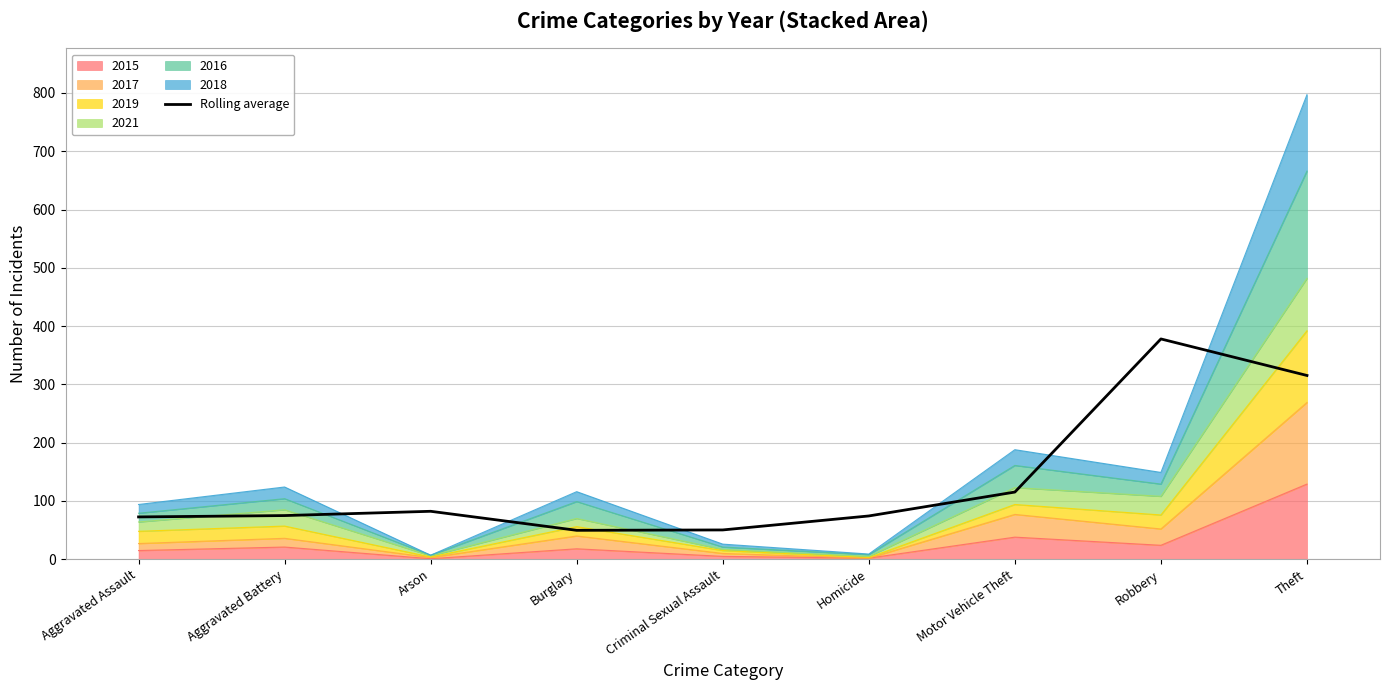

Reading left to right, what are all the values shown in this chart?

Aggravated Assault=72.7	Aggravated Battery=75.0	Arson=82.3	Burglary=49.7	Criminal Sexual Assault=50.3	Homicide=74.3	Motor Vehicle Theft=115.3	Robbery=378.0	Theft=315.3